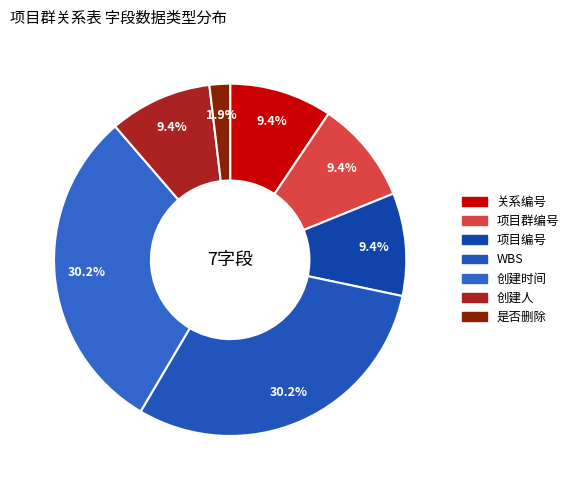

What percentage is the 是否删除 slice, to the nearest percent?

2%